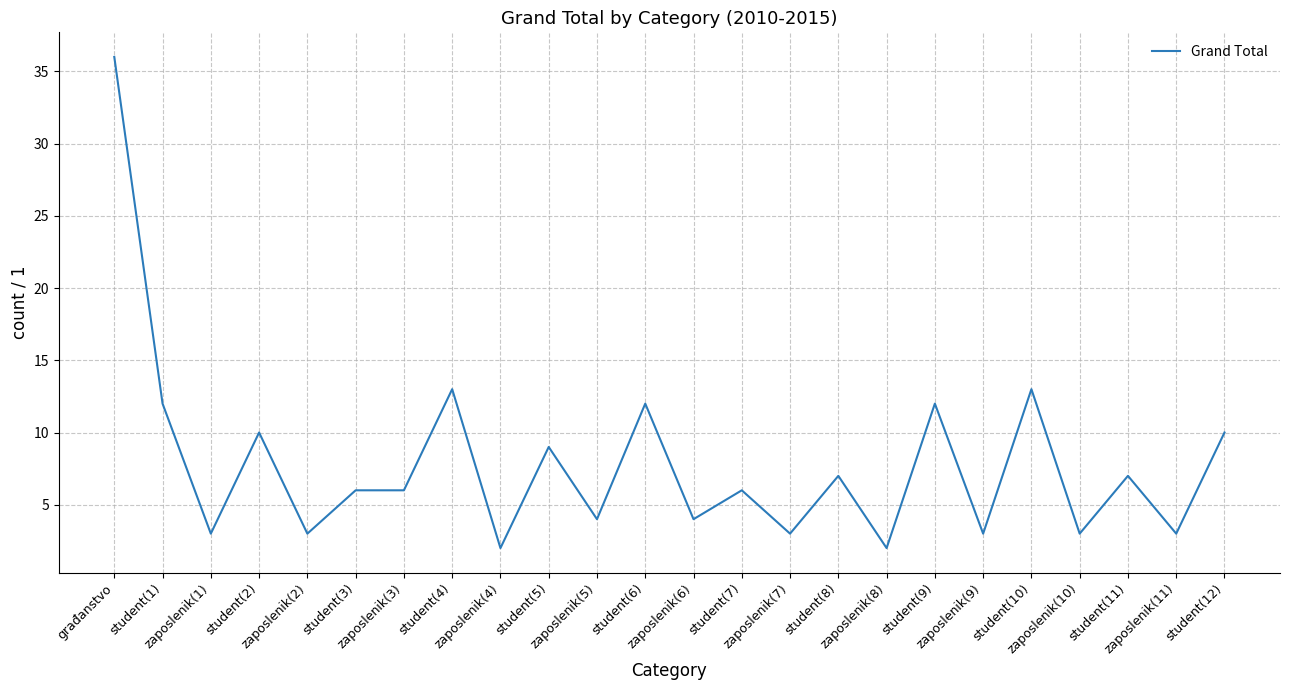

What is the greatest value displayed?

36